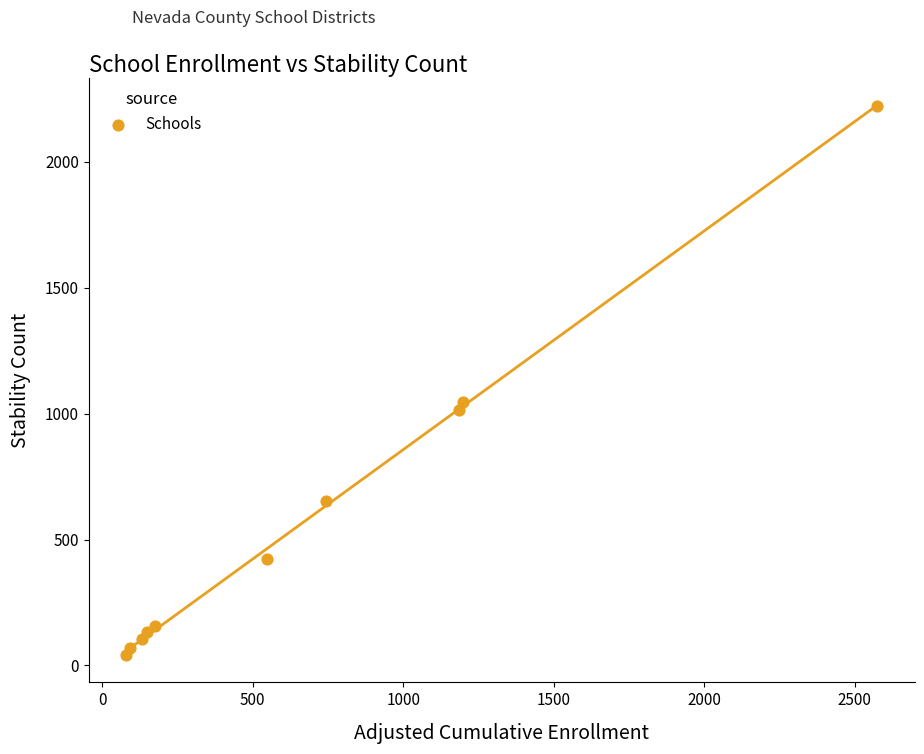

What Y value in the scatter plot is closest to 1132?

1046